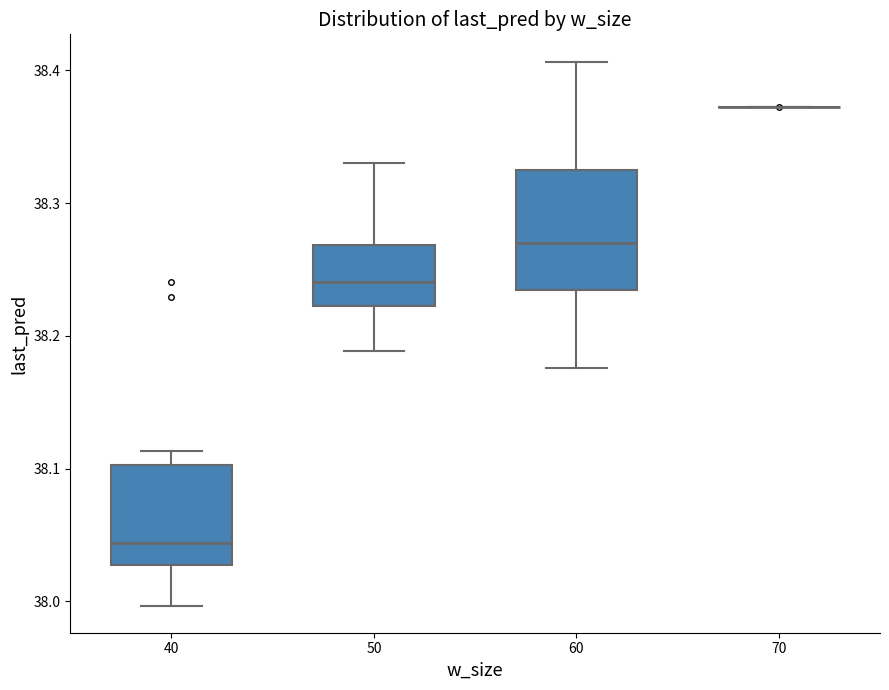

Reading left to right, transcribe this box plot: for each box, give where its median line is, the range the box spans, and where its two whiskers end, as read against the y-axis. The values are not printed on the chart, so give them approximately, as read against the axis.

40: median 38.04, box 38.03 to 38.10, whiskers 38.00 to 38.11
50: median 38.24, box 38.22 to 38.27, whiskers 38.19 to 38.33
60: median 38.27, box 38.23 to 38.32, whiskers 38.18 to 38.41
70: box collapsed to a line at 38.37, whiskers 38.37 to 38.37